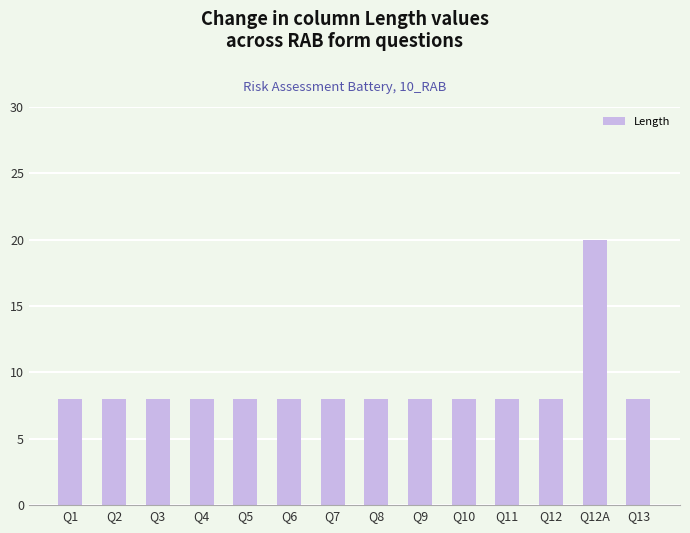

How many distinct data groups are displayed?

1